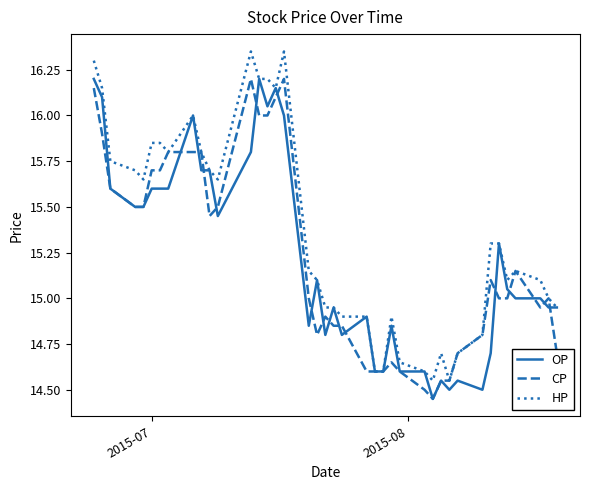

Which series has the largest total across all categories?

HP